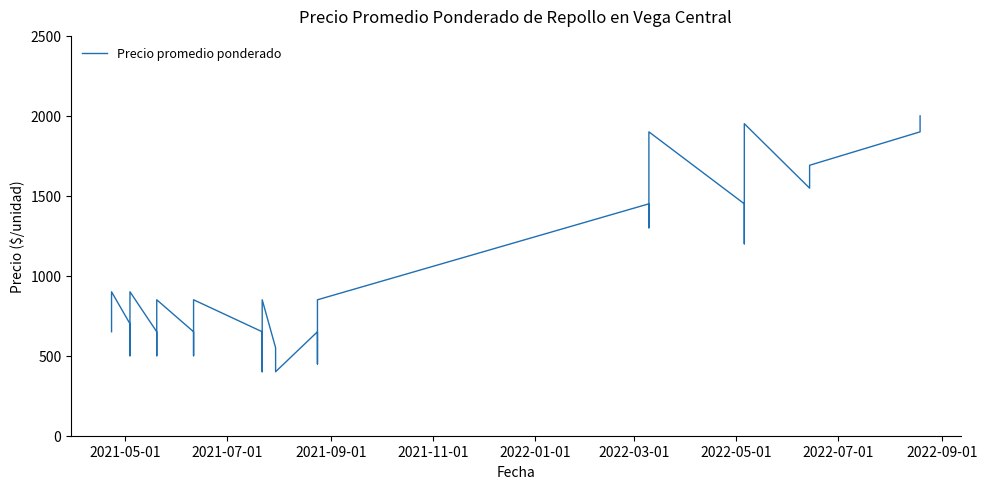

What is the difference between the maximum and minimum values?

1600